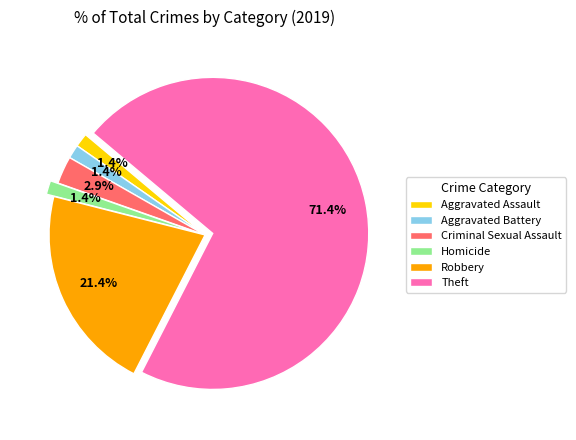

True or false: Aggravated Battery accounts for 11% of the total.

False